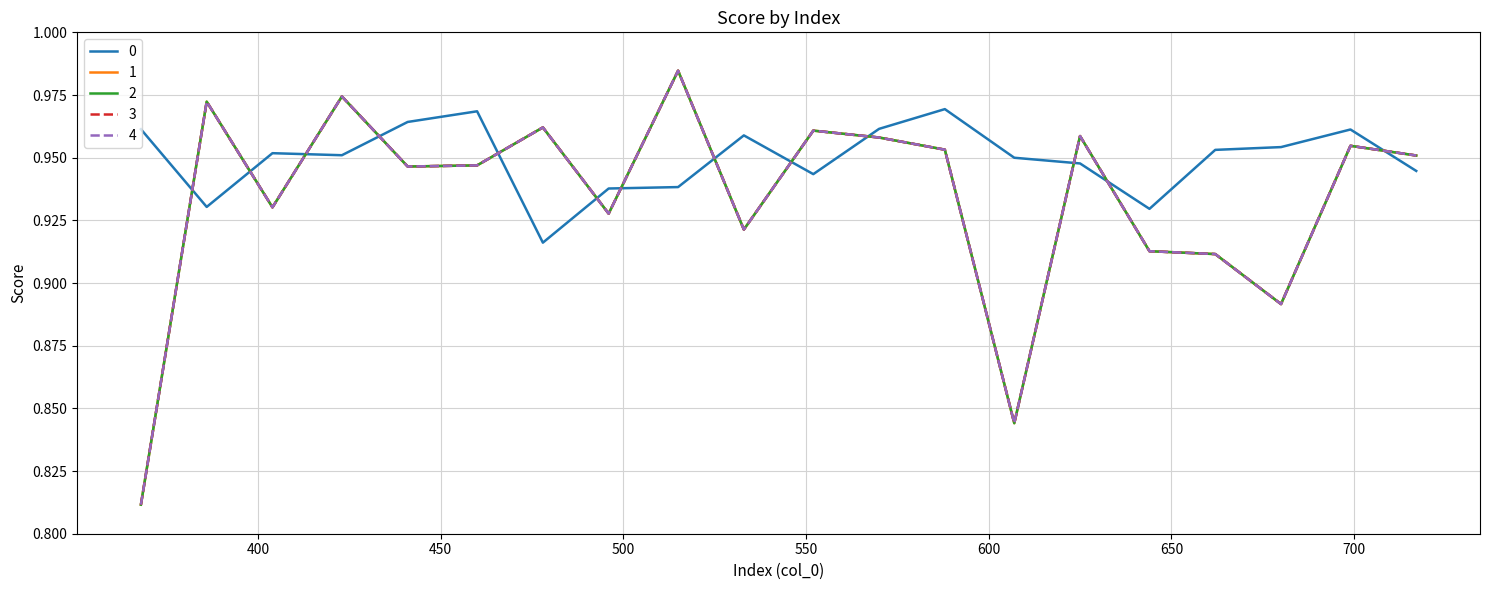

Reading right to left, extract all data points from this chart.

0: 717=0.9	699=1.0	680=1.0	662=1.0	644=0.9	625=0.9	607=0.9	588=1.0	570=1.0	552=0.9	533=1.0	515=0.9	496=0.9	478=0.9	460=1.0	441=1.0	423=1.0	404=1.0	386=0.9	368=1.0
1: 717=1.0	699=1.0	680=0.9	662=0.9	644=0.9	625=1.0	607=0.8	588=1.0	570=1.0	552=1.0	533=0.9	515=1.0	496=0.9	478=1.0	460=0.9	441=0.9	423=1.0	404=0.9	386=1.0	368=0.8
2: 717=1.0	699=1.0	680=0.9	662=0.9	644=0.9	625=1.0	607=0.8	588=1.0	570=1.0	552=1.0	533=0.9	515=1.0	496=0.9	478=1.0	460=0.9	441=0.9	423=1.0	404=0.9	386=1.0	368=0.8
3: 717=1.0	699=1.0	680=0.9	662=0.9	644=0.9	625=1.0	607=0.8	588=1.0	570=1.0	552=1.0	533=0.9	515=1.0	496=0.9	478=1.0	460=0.9	441=0.9	423=1.0	404=0.9	386=1.0	368=0.8
4: 717=1.0	699=1.0	680=0.9	662=0.9	644=0.9	625=1.0	607=0.8	588=1.0	570=1.0	552=1.0	533=0.9	515=1.0	496=0.9	478=1.0	460=0.9	441=0.9	423=1.0	404=0.9	386=1.0	368=0.8